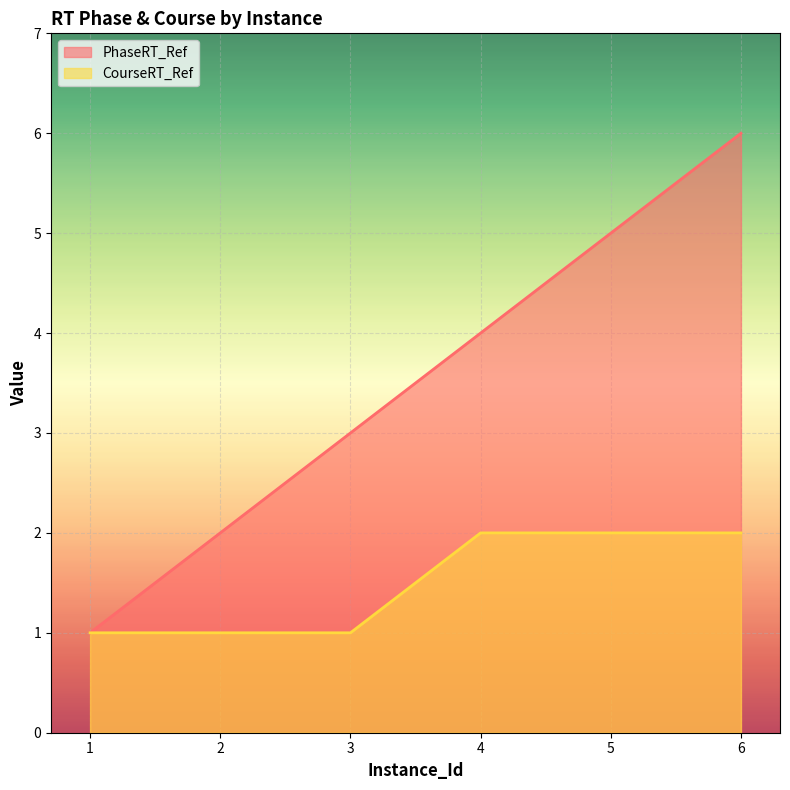

Which has a higher value, 3 or 4?

4